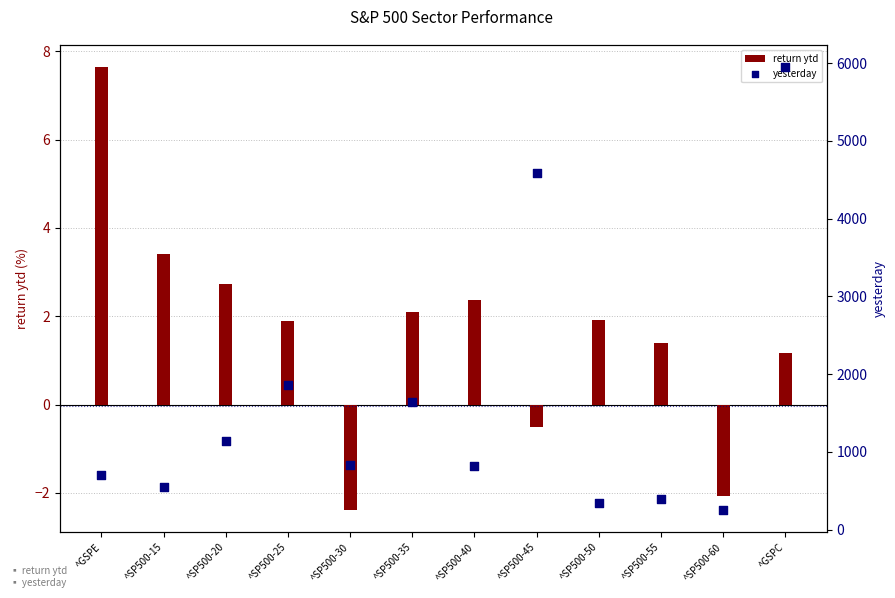

Which series has the largest Y range (max minus min)?

yesterday